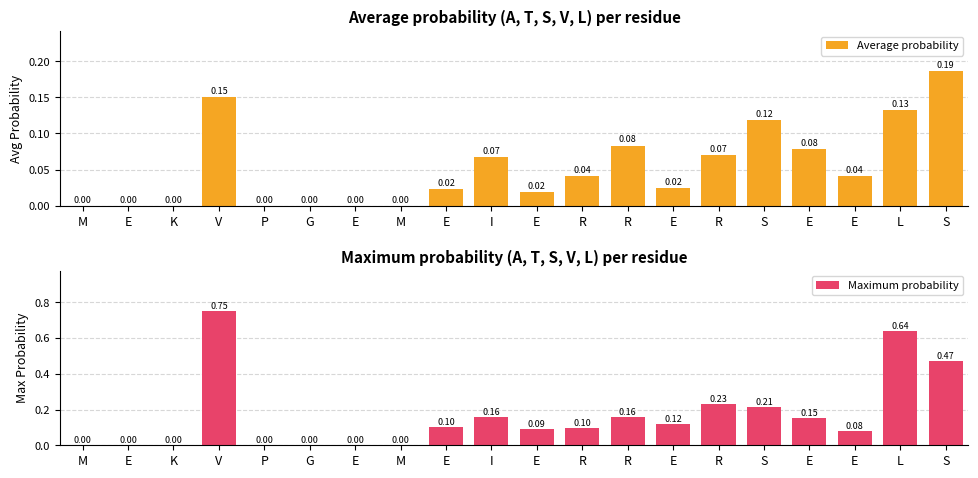

Between P and L, which series saw the biggest shift?

Maximum probability